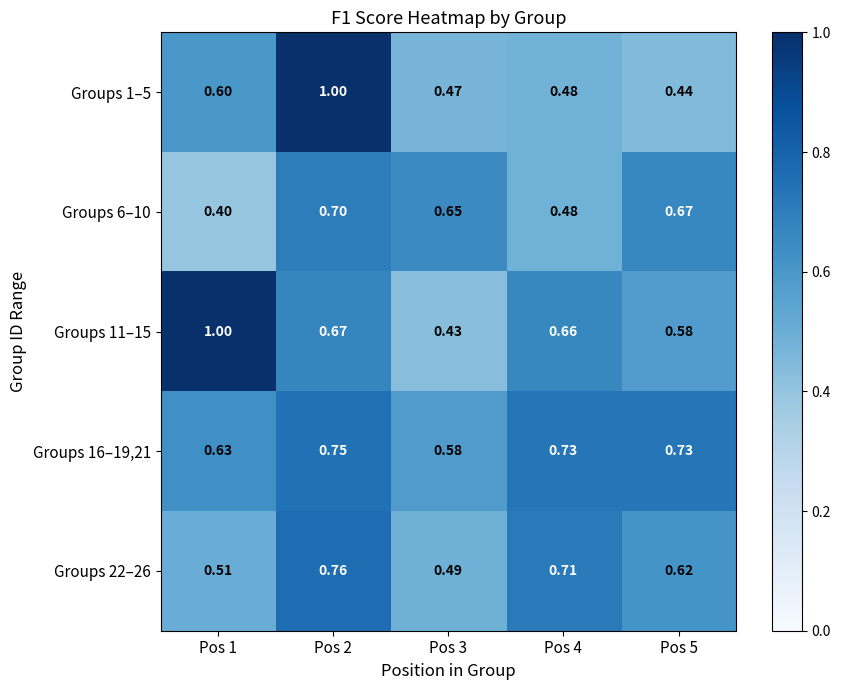

At which category is the sum across all series the highest?

Pos 2